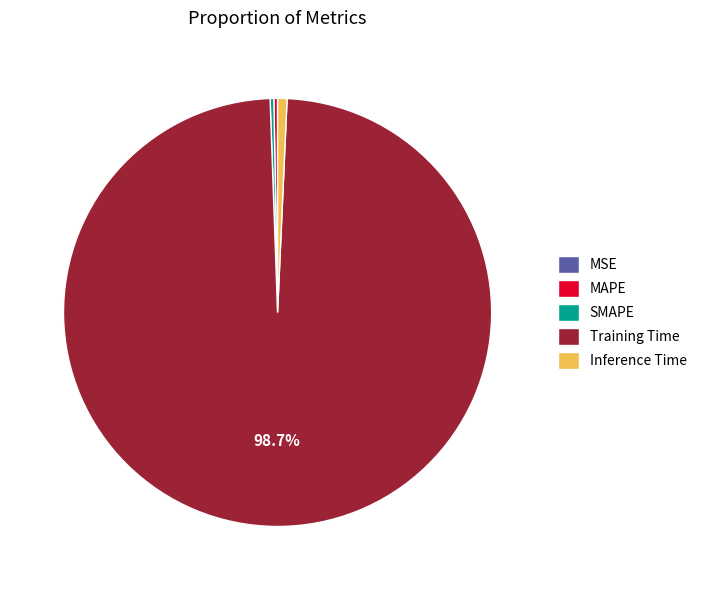

What is the largest slice in the pie chart?

Training Time